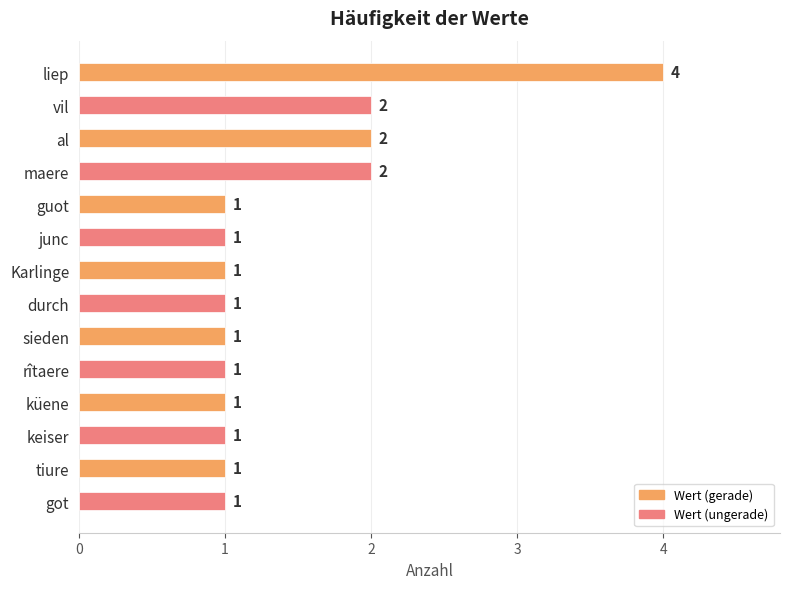

Count the number of data series in this chart.

1